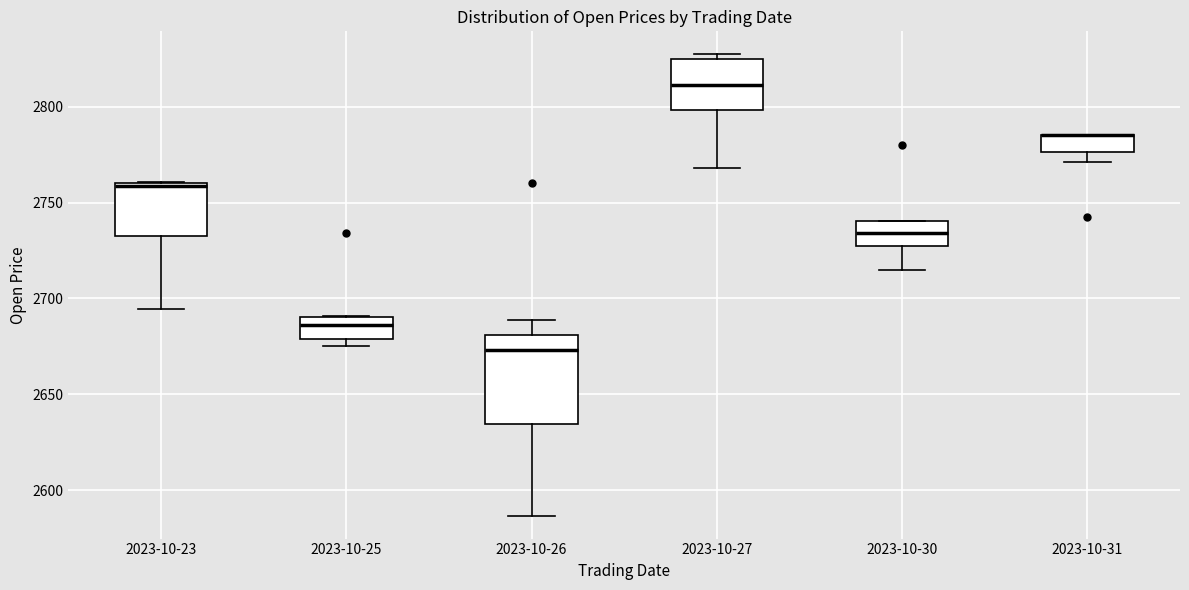

Reading left to right, transcribe this box plot: for each box, give where its median line is, the range the box spans, and where its two whiskers end, as read against the y-axis. The values are not printed on the chart, so give them approximately, as read against the axis.

2023-10-23: median 2760, box 2730 to 2760, whiskers 2695 to 2760
2023-10-25: median 2685, box 2680 to 2690, whiskers 2675 to 2690
2023-10-26: median 2675, box 2635 to 2680, whiskers 2585 to 2690
2023-10-27: median 2810, box 2800 to 2825, whiskers 2770 to 2825 (just above the box's upper edge)
2023-10-30: median 2735, box 2725 to 2740, whiskers 2715 to 2740
2023-10-31: median 2785 (drawn on the box's upper edge), box 2775 to 2785, whiskers 2770 to 2785